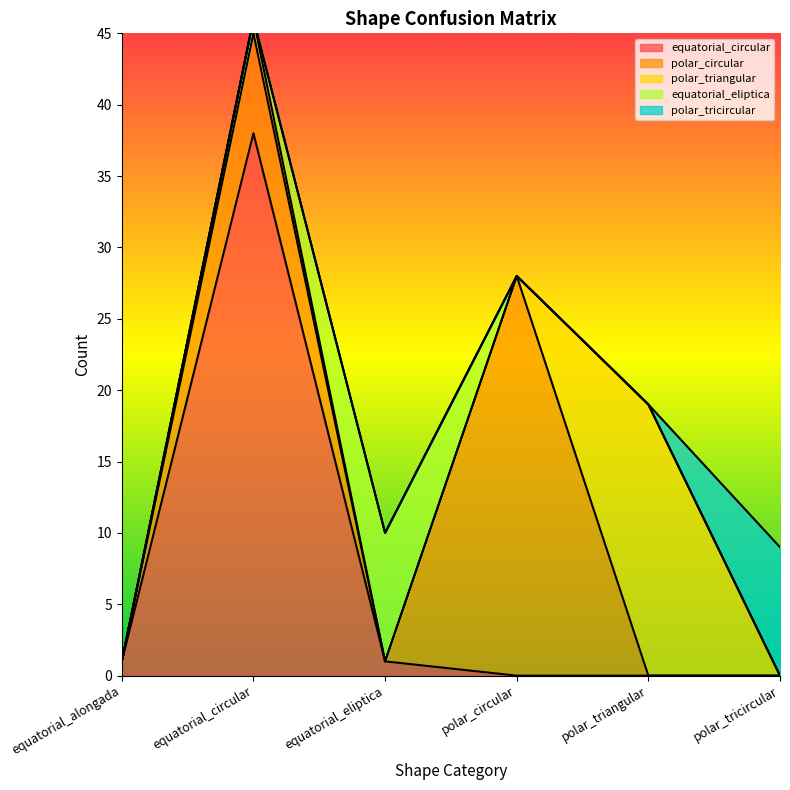

How many distinct data groups are displayed?

5